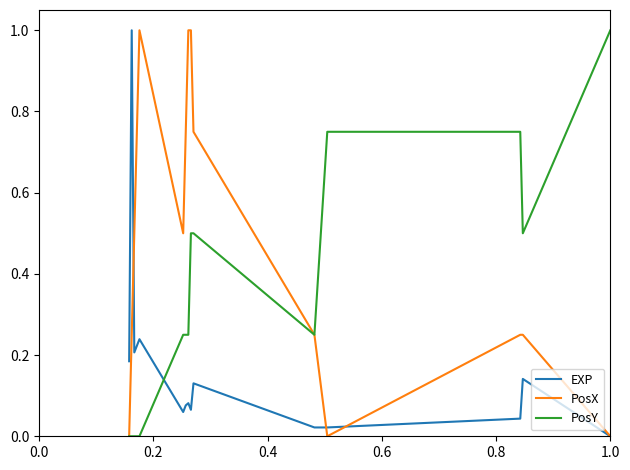

Rank the series by their average value, from highest to lowest.

PosX, PosY, EXP